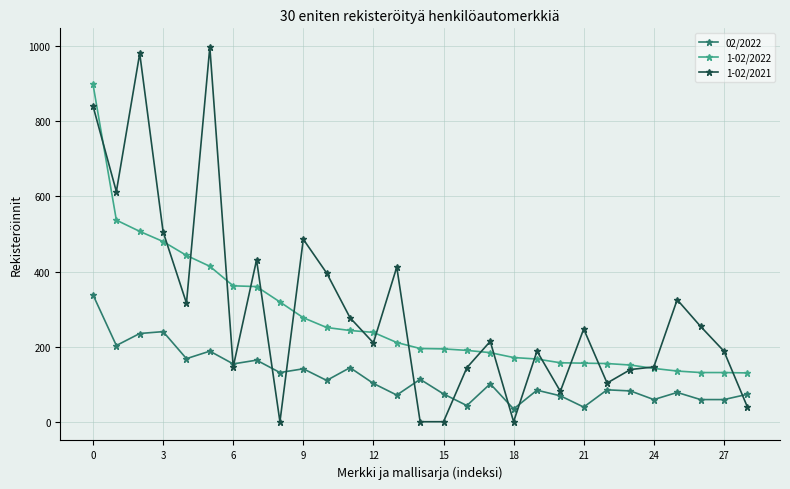

True or false: 1-02/2021 has more than 0 points higher than both neighbors.

True